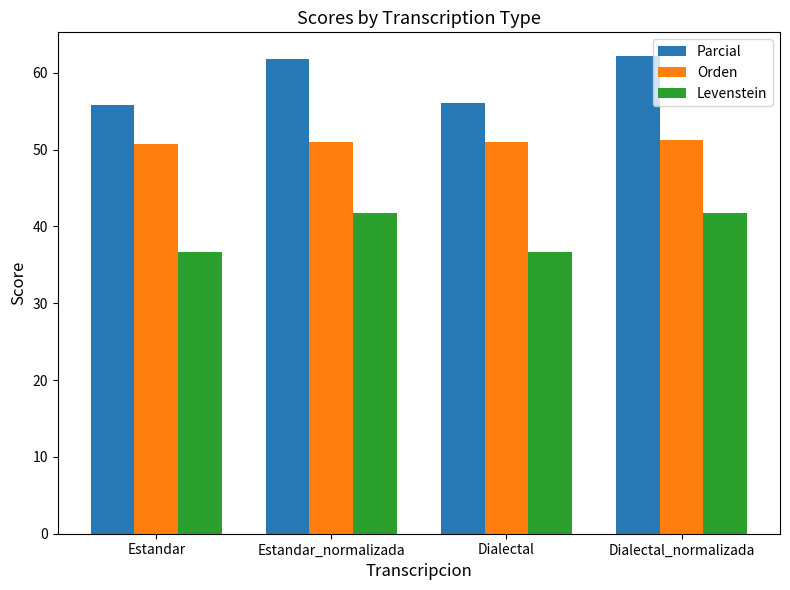

How many bars are there in each group?

3